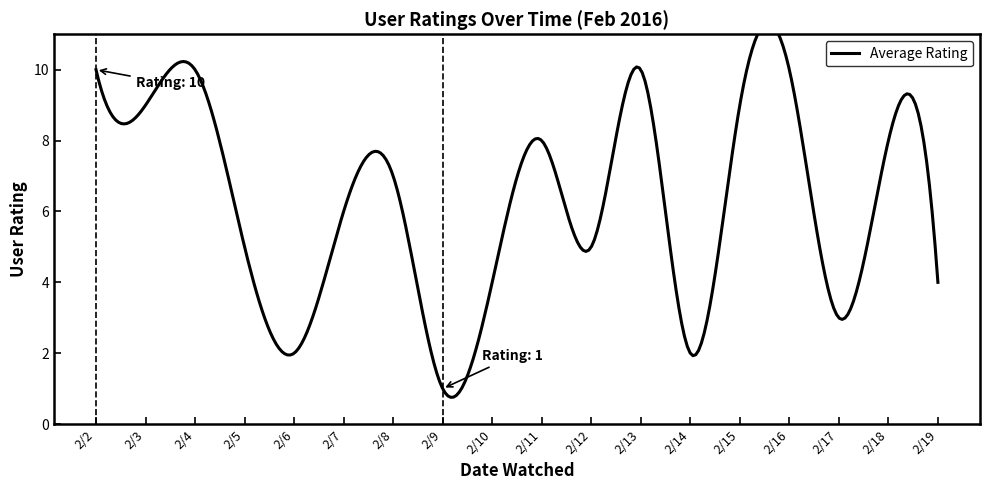

What is the ratio of the value at 2/10 to the value at 2/6?

2.0